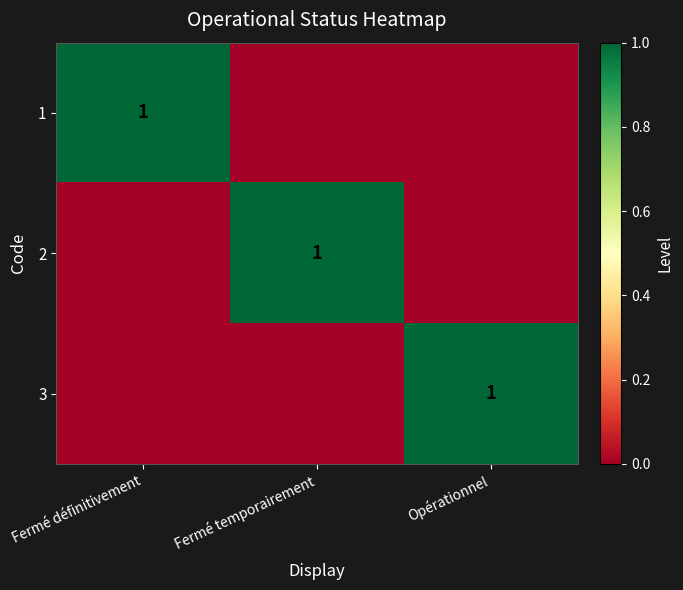

The value of 1 at Fermé définitivement is 1. True or false?

True